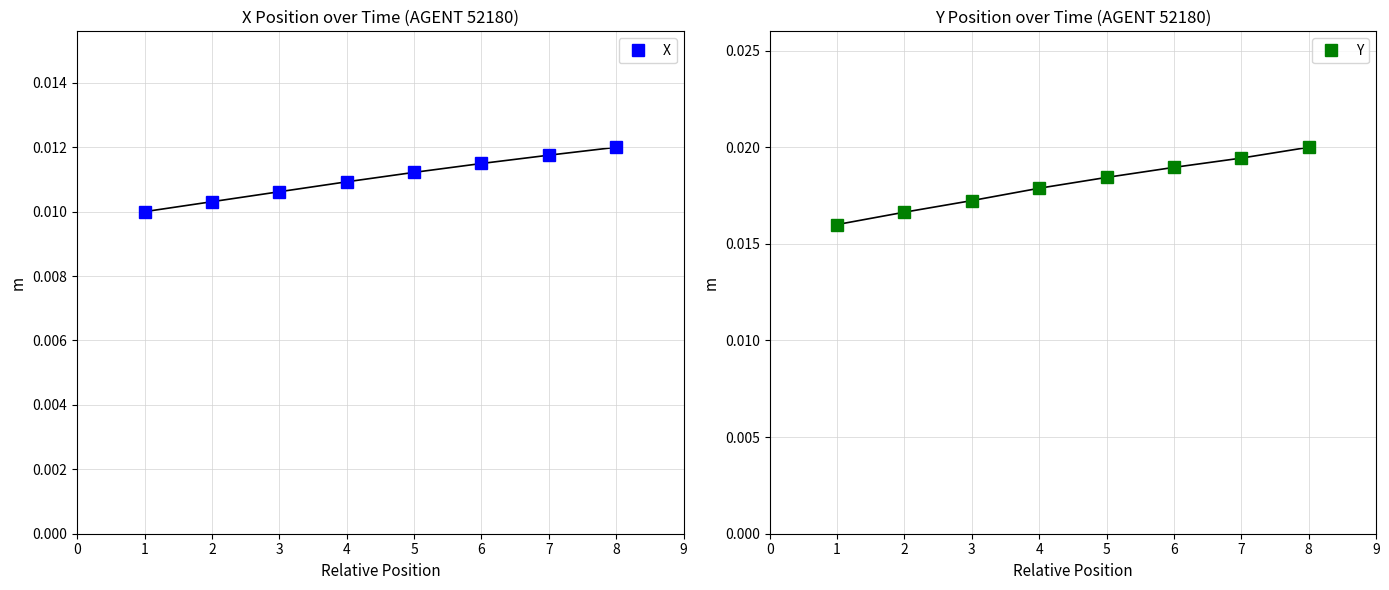

Between 3 and 7, which is larger?

7